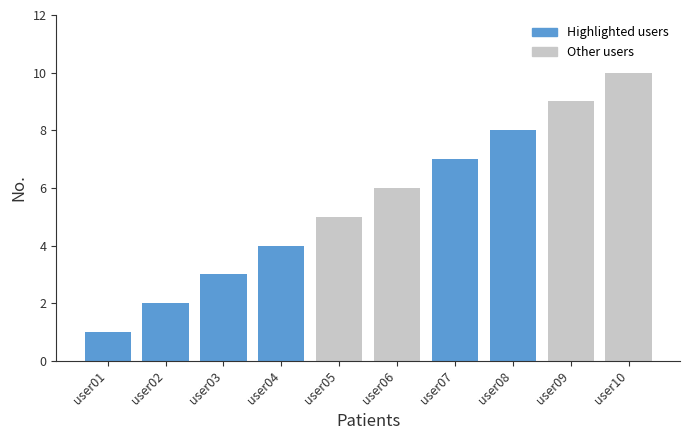

At which category does the chart reach its peak across all series?

user10